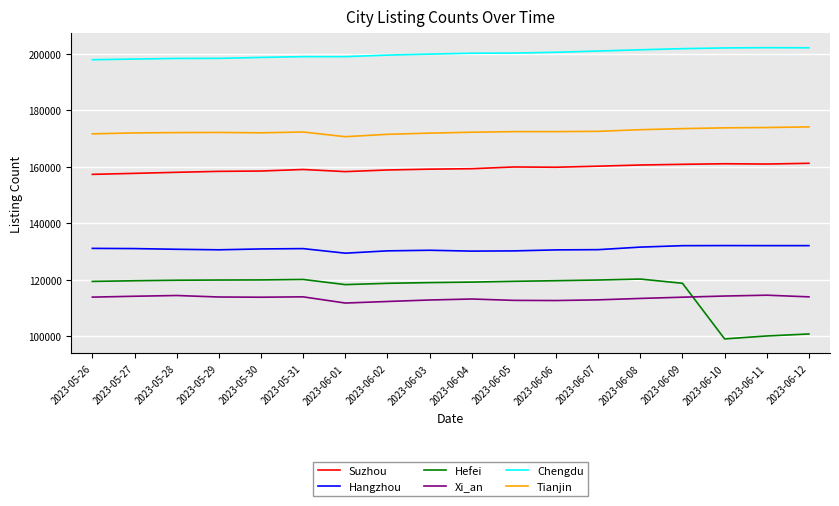

What is the smallest value displayed?

98983